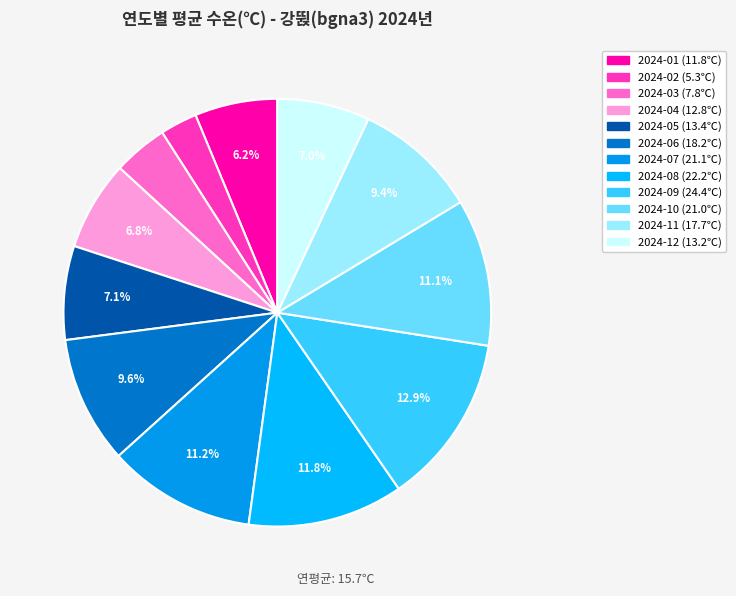

Is there a majority slice in this chart?

No